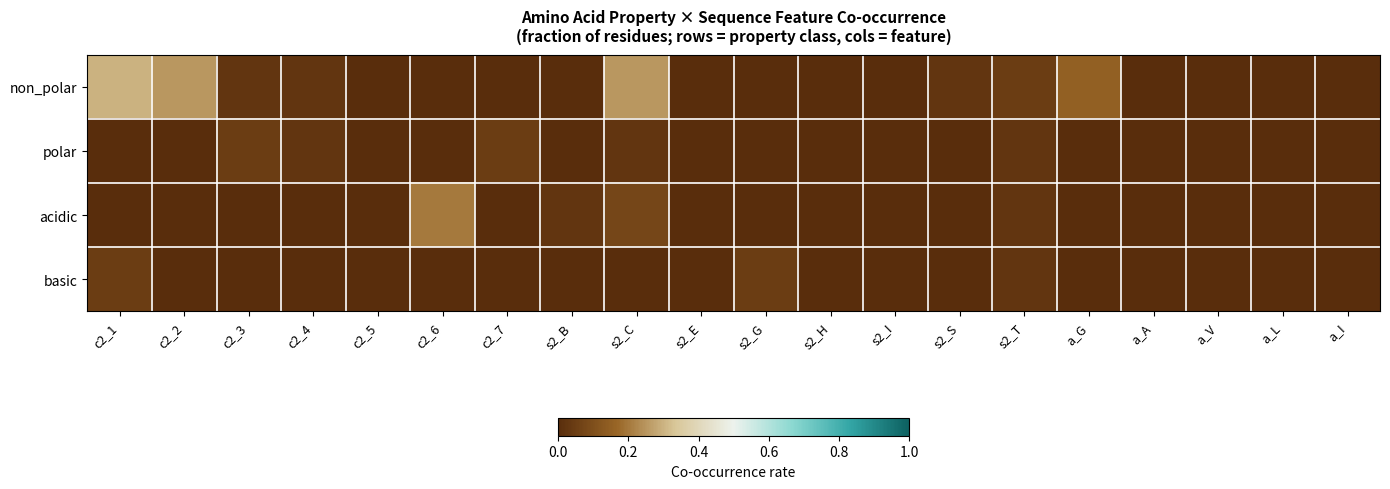

Which has a higher value, s2_H or a_A?

s2_H